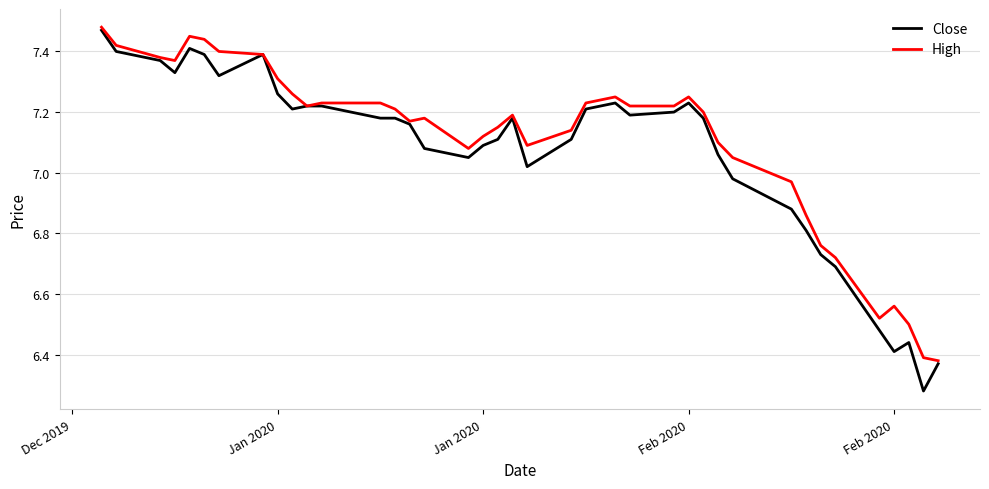

Which series has the widest spread of values?

Close